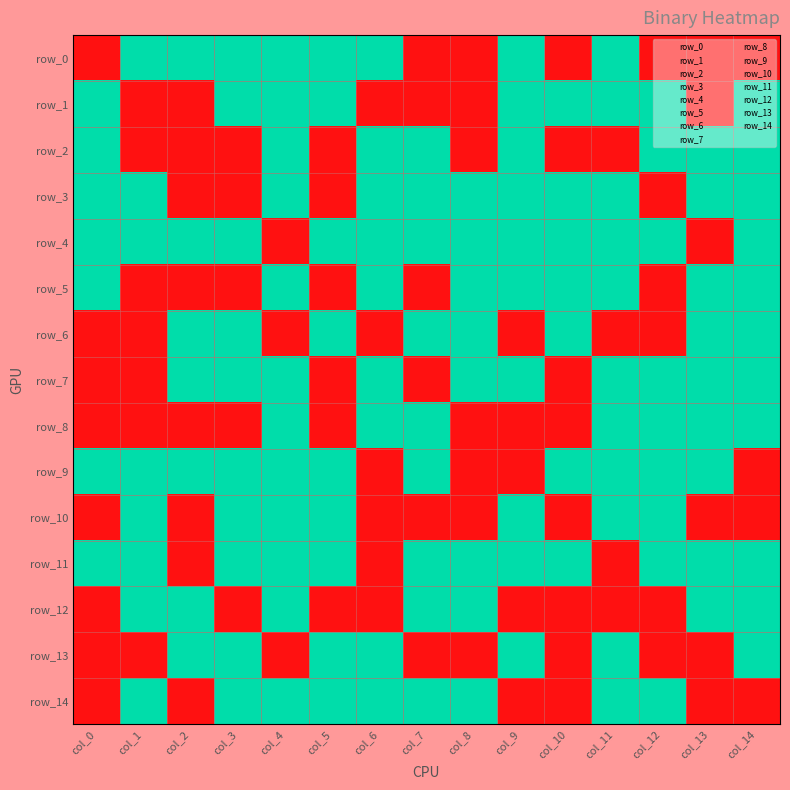

Which category has the highest value across all series?

col_1